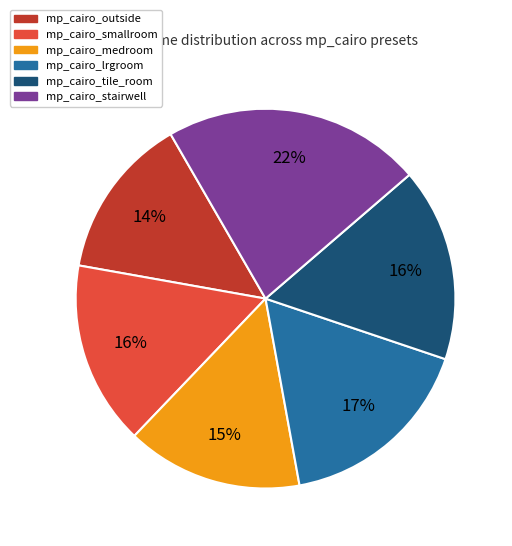

Is it true that mp_cairo_smallroom is 4% of the pie?

False